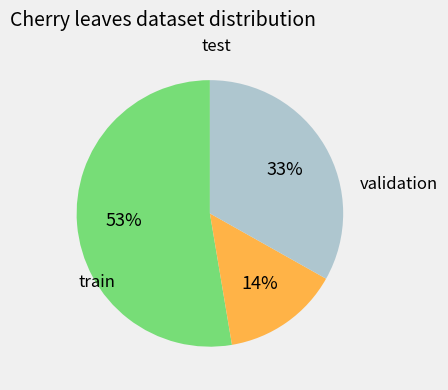

Is there any slice that represents more than half of the pie?

Yes